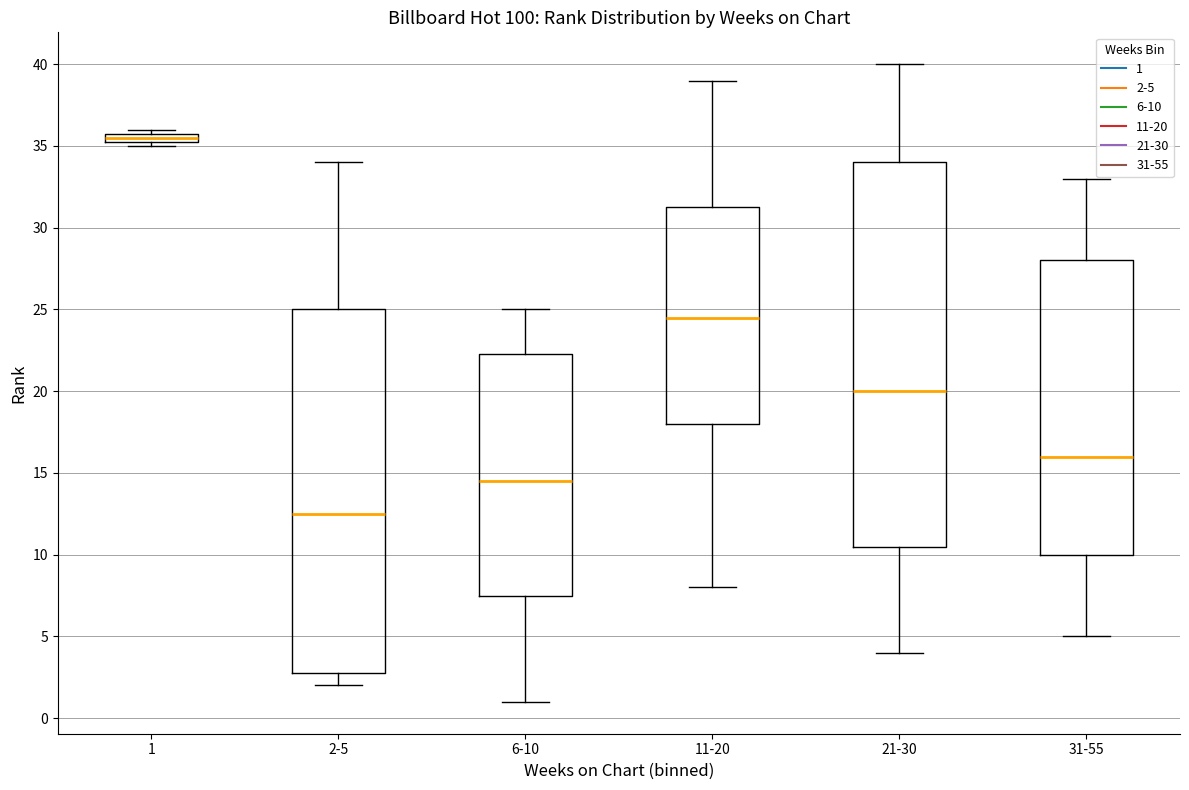

Where is the lower edge of the box for 11-20 on the y-axis? The values are not printed on the chart, so give them approximately, as read against the axis.

18.0